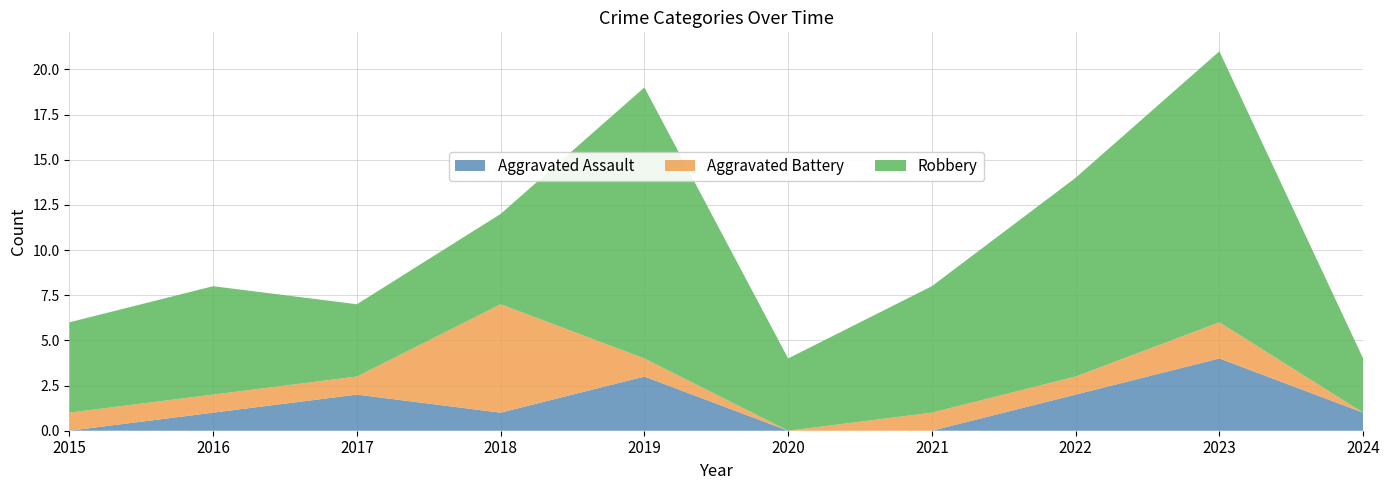

Reading left to right, what are all the values shown in this chart?

Aggravated Assault: 0	1	2	1	3	0	0	2	4	1
Aggravated Battery: 1	1	1	6	1	0	1	1	2	0
Robbery: 5	6	4	5	15	4	7	11	15	3